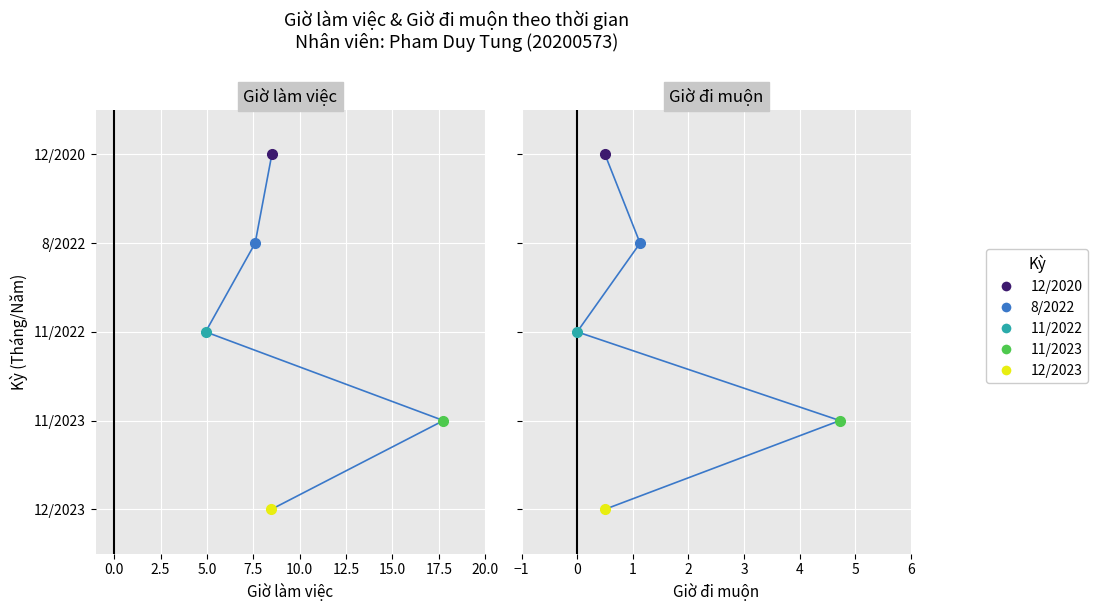

How many lines are shown in the chart?

2